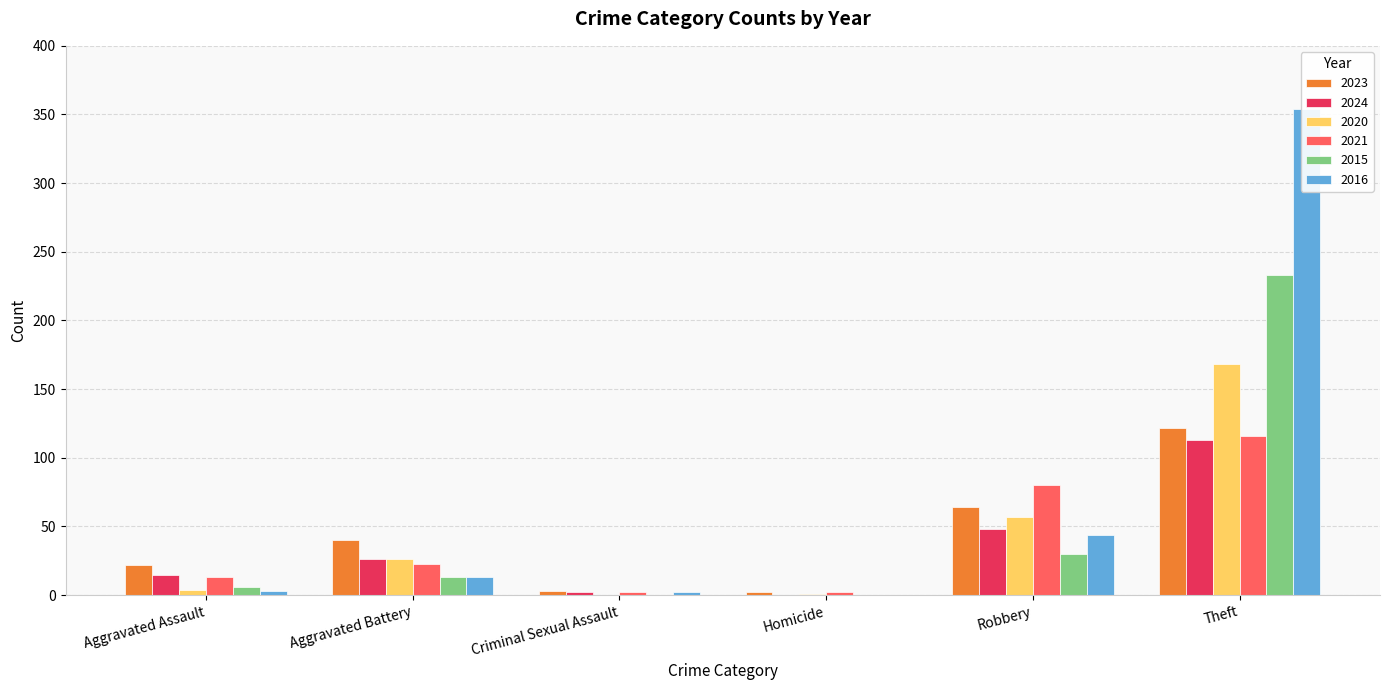

How many bars are there in each group?

6